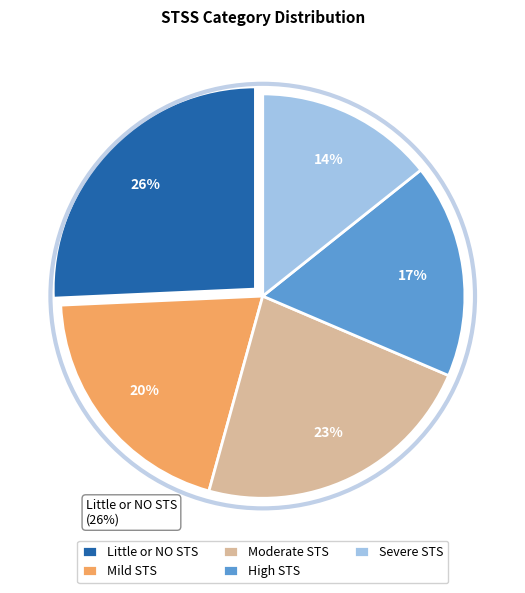

What is the largest slice in the pie chart?

Little or NO STS